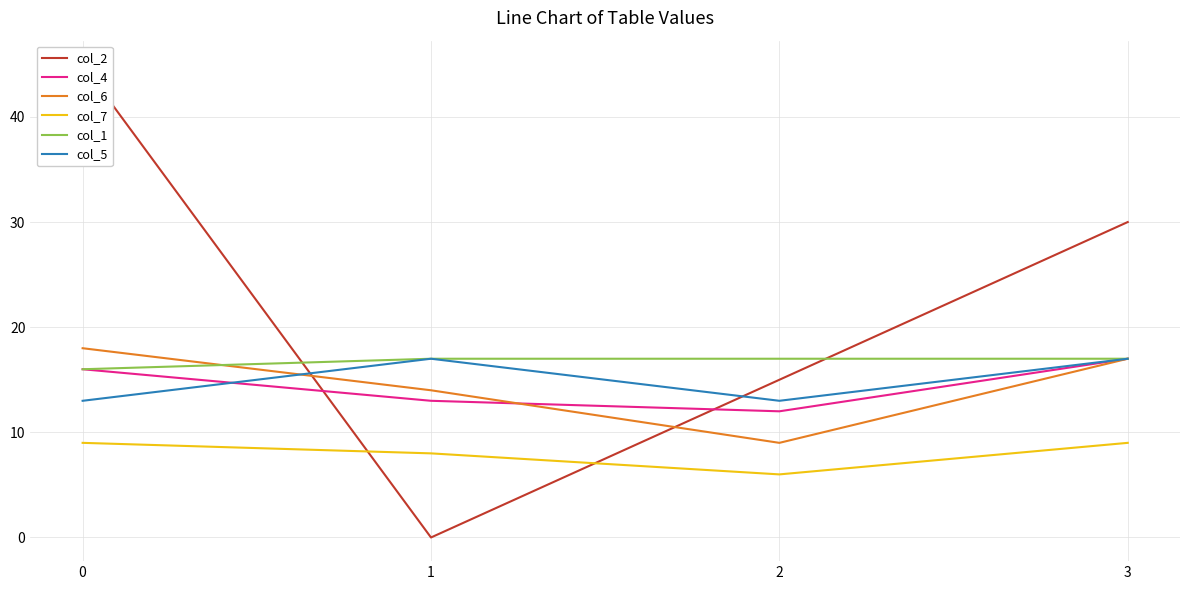

How many lines are shown in the chart?

6